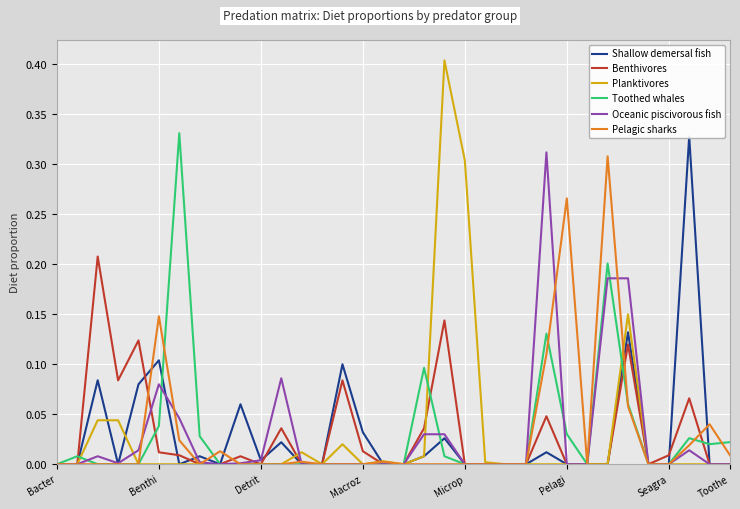

Rank the series at 13 from lowest to highest value.

Shallow demersal fish, Benthivores, Planktivores, Toothed whales, Oceanic piscivorous fish, Pelagic sharks